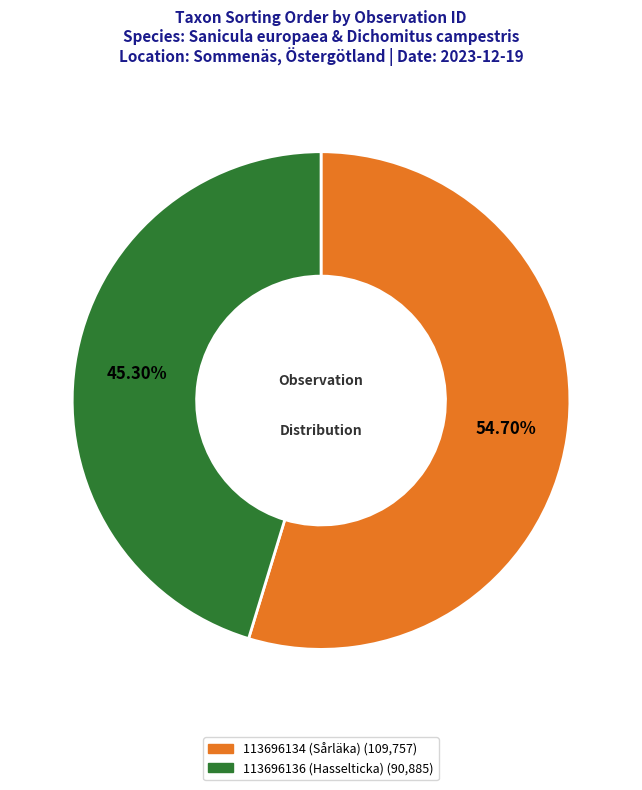

To the nearest percent, what portion does 113696134 (Sårläka) represent?

55%